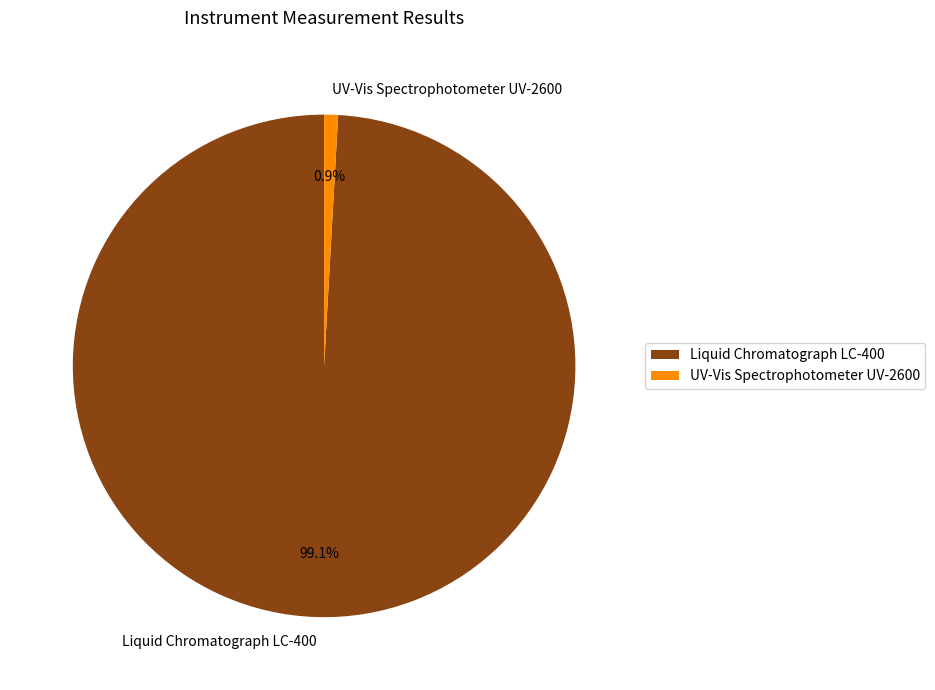

Rank the categories by value from highest to lowest.

Liquid Chromatograph LC-400, UV-Vis Spectrophotometer UV-2600